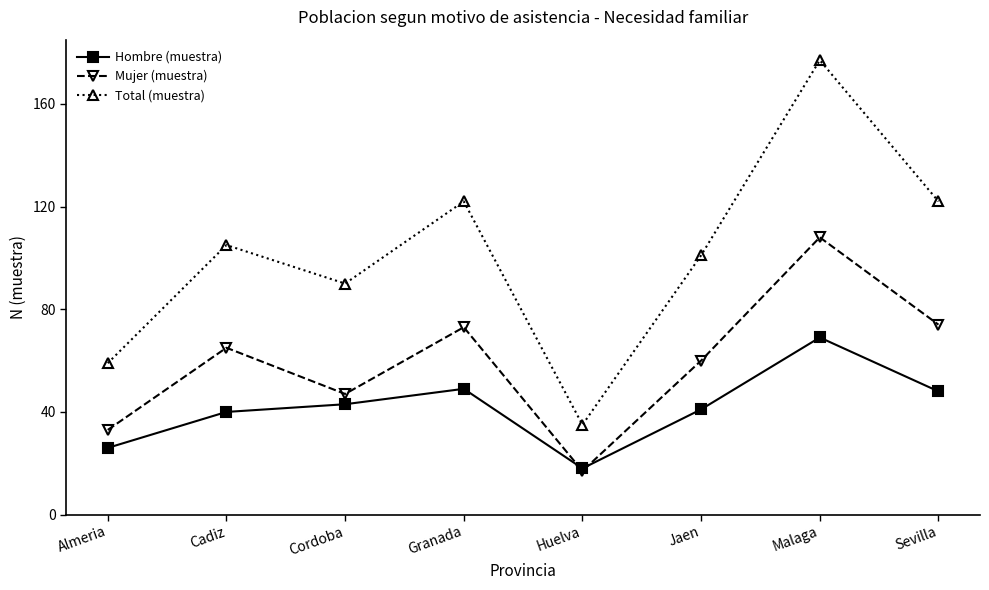

At which category does the chart reach its peak across all series?

Malaga